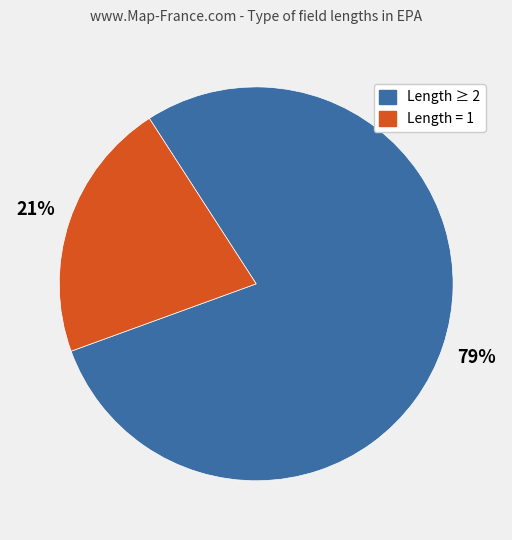

Is there a majority slice in this chart?

Yes